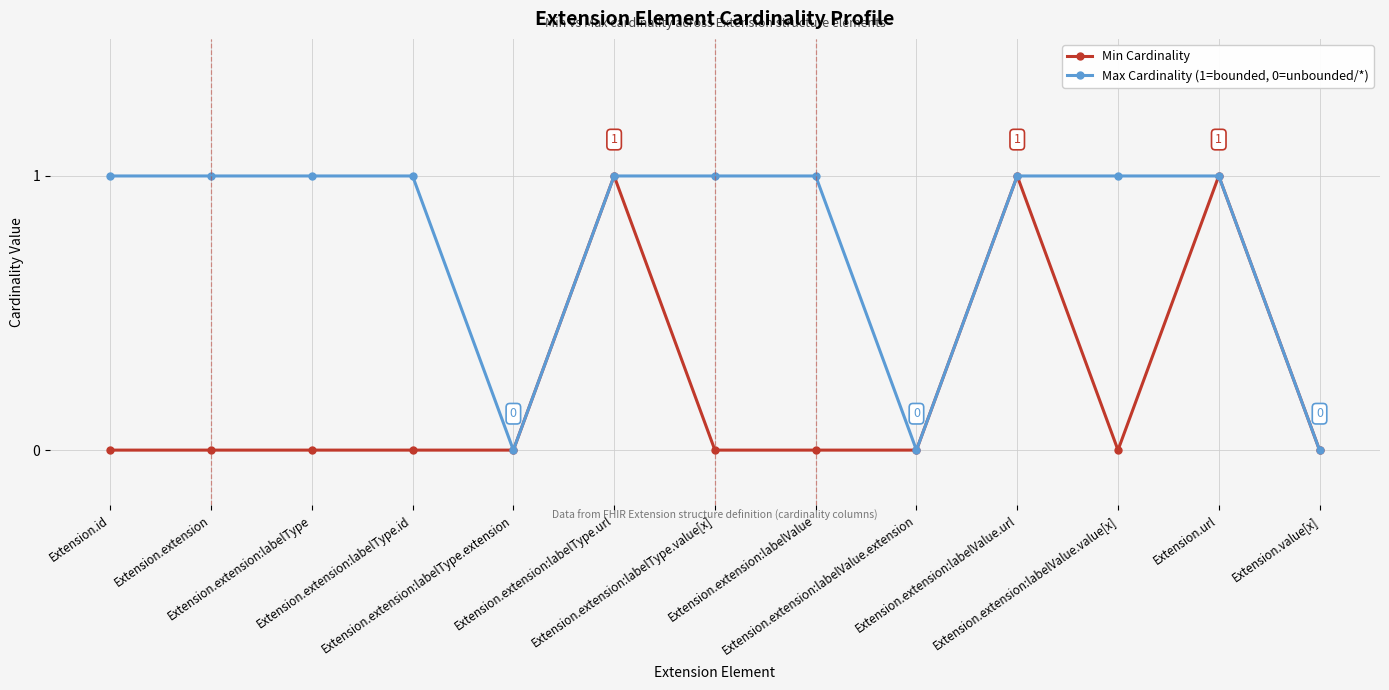

Which series has the largest total across all categories?

Max Cardinality (1=bounded, 0=unbounded/*)